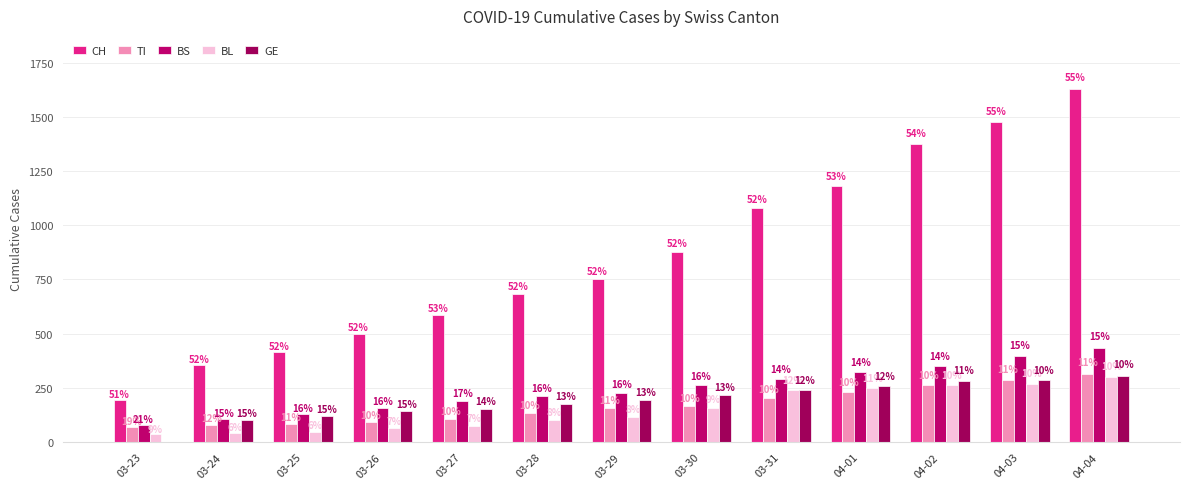

At 04-04, list the series in order from smallest to largest.

BL, GE, TI, BS, CH